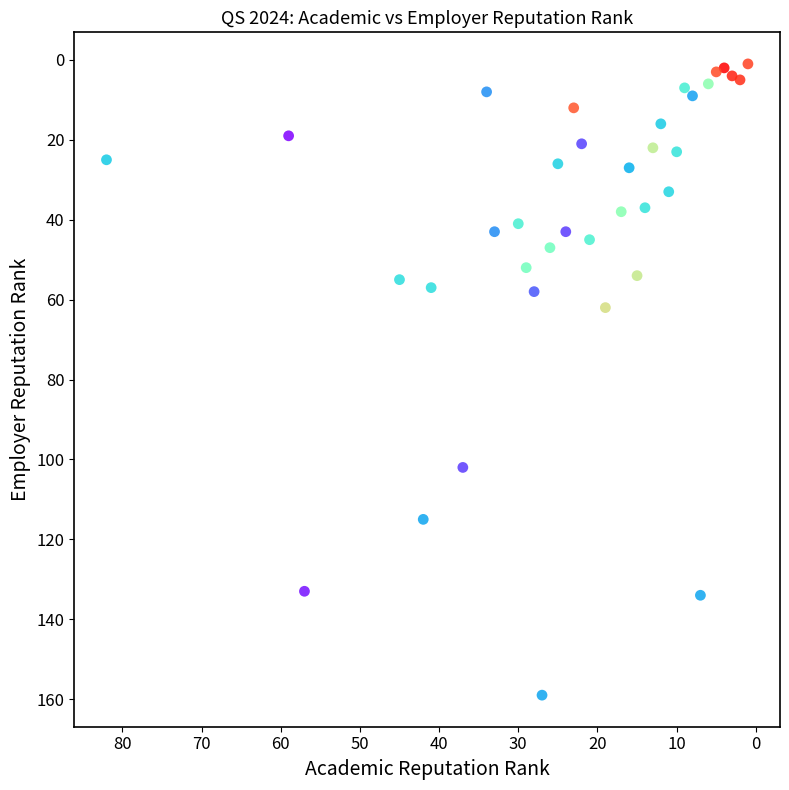

What Y value in the scatter plot is closest to 80?

62